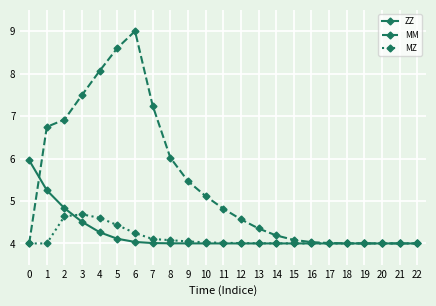

What is the value of the MM point at the 6th from the left?

8.6